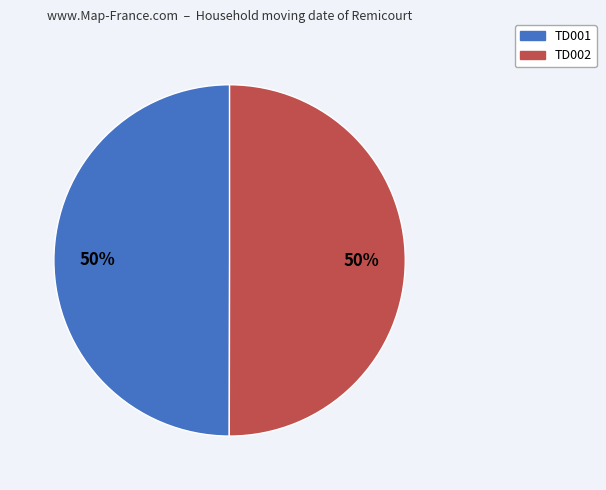

To the nearest percent, what percentage of the pie is TD001?

50%